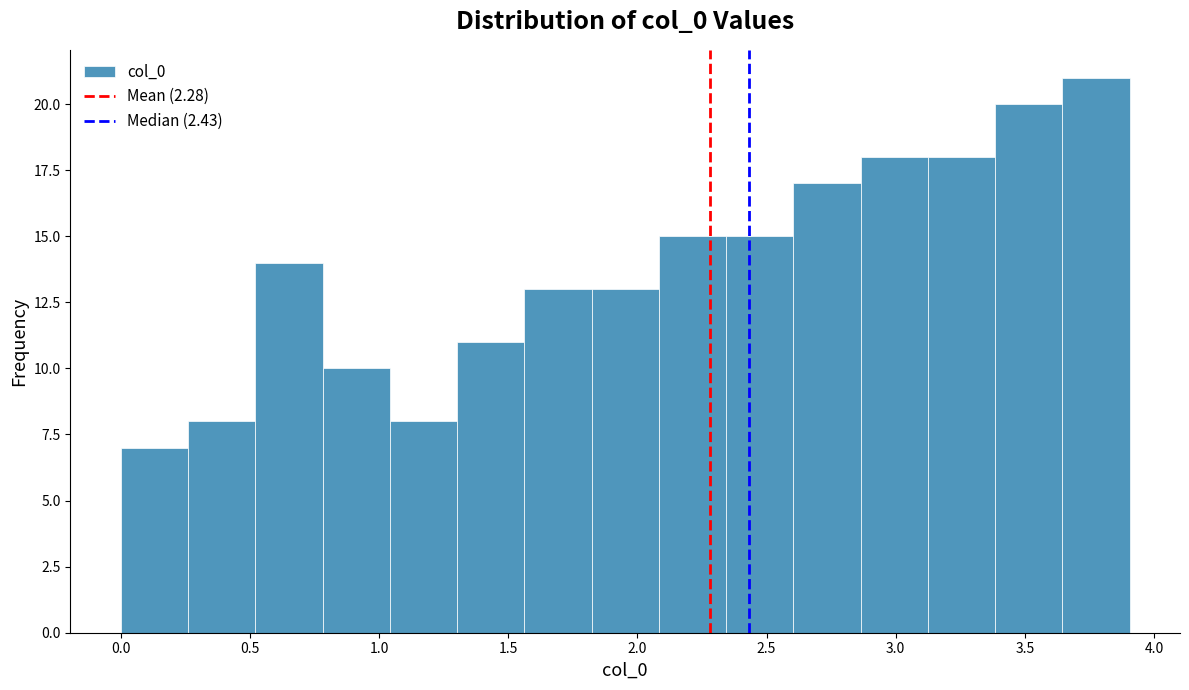

What is the height of the bar covering 0.00 to 0.25 on the x-axis? Neither the bar edges nor the heights are printed on the chart, so give them approximately, as read against the axes.

7